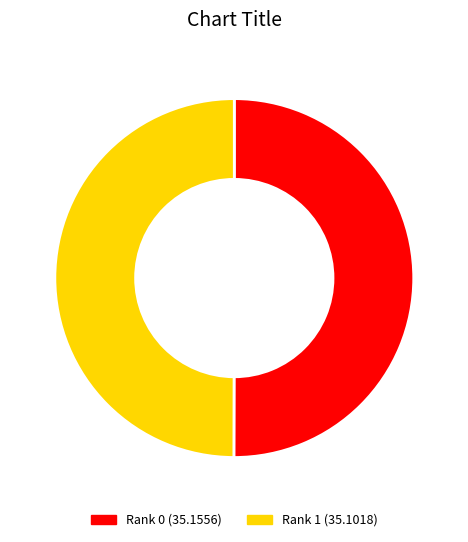

Is the sum of Rank 0 and Rank 1 greater than half?

Yes